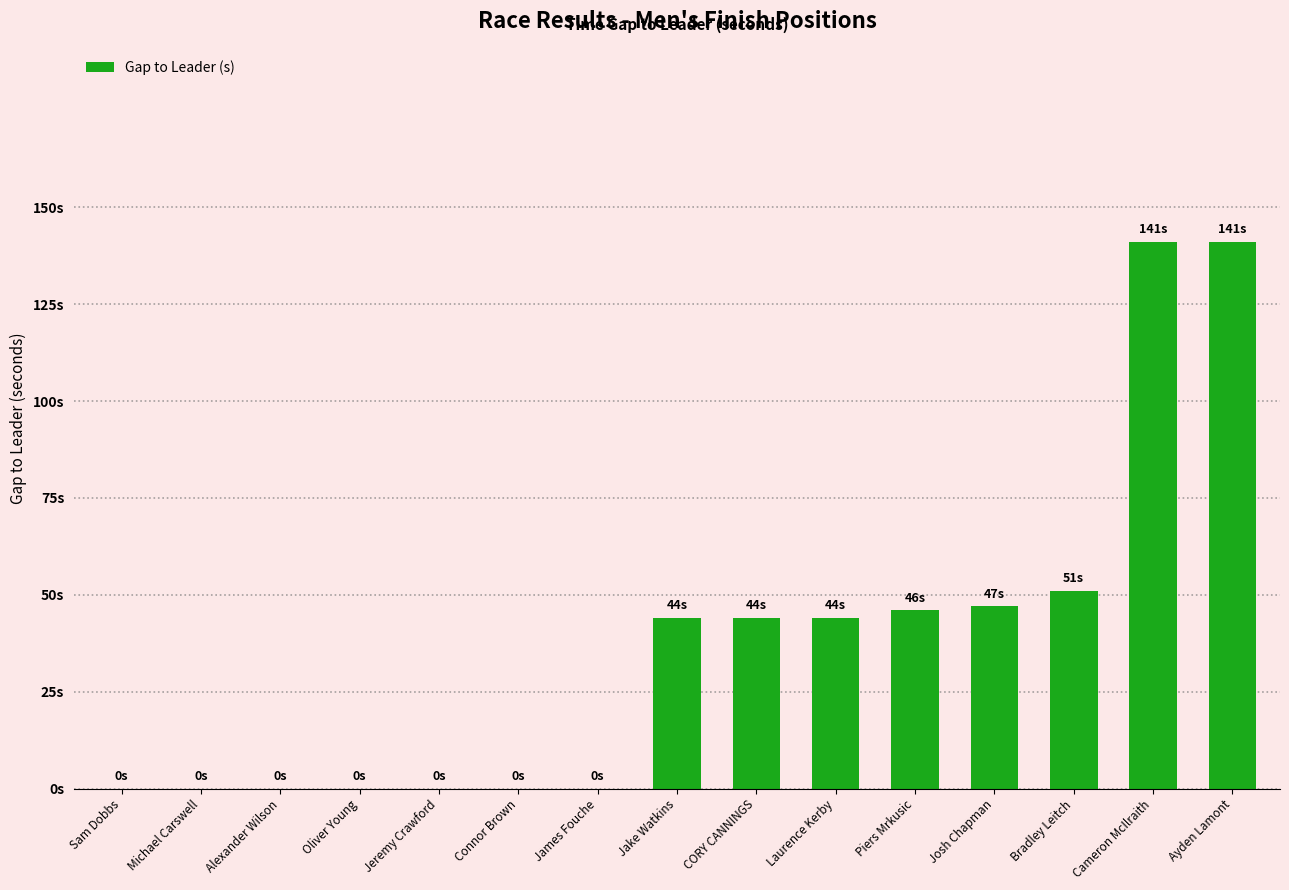

What is the label of the 13th bar from the left?

Bradley Leitch